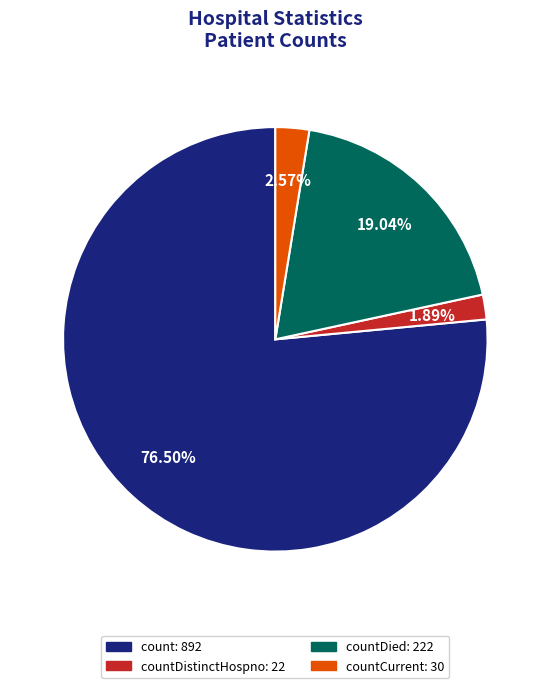

Does any single category account for the majority?

Yes